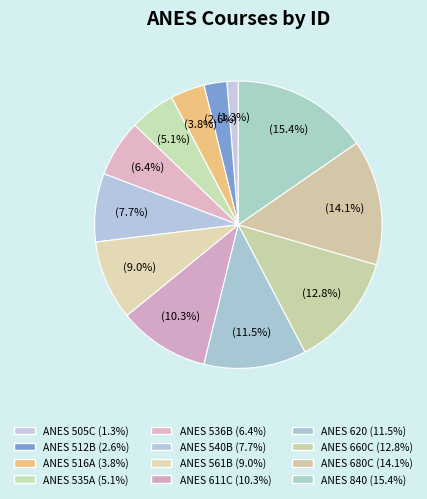

Rank the categories by value from highest to lowest.

ANES 840, ANES 680C, ANES 660C, ANES 620, ANES 611C, ANES 561B, ANES 540B, ANES 536B, ANES 535A, ANES 516A, ANES 512B, ANES 505C